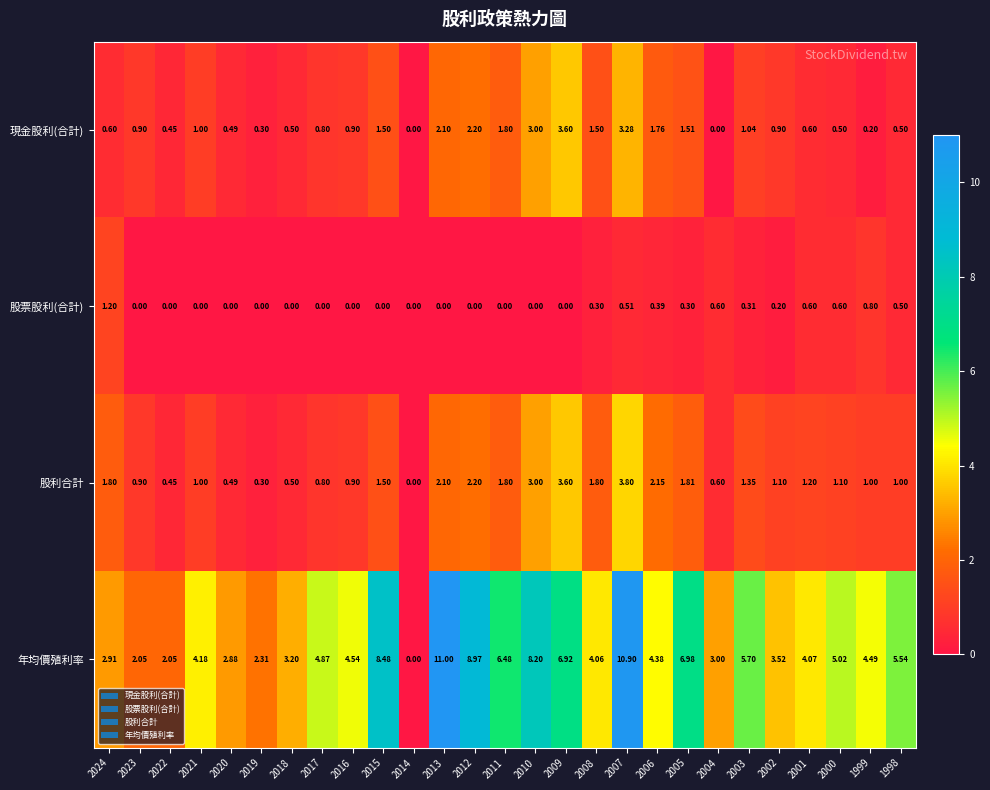

What is the difference between the highest and lowest values at 2010?

8.2